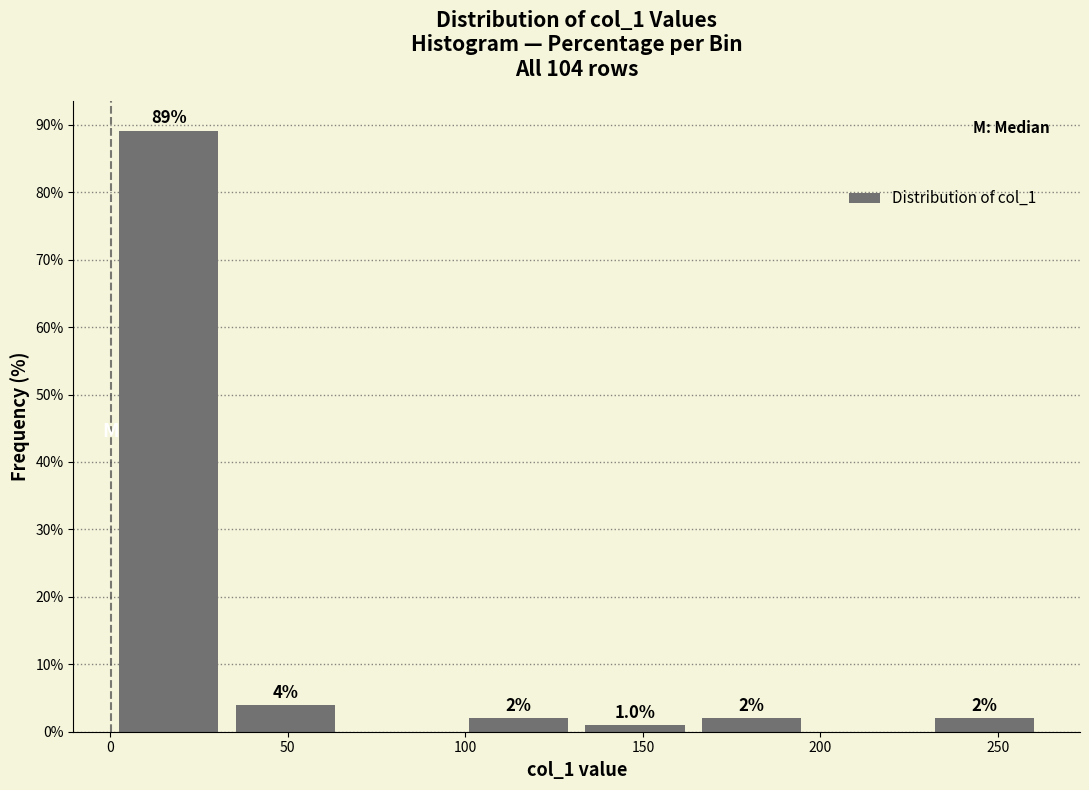

Over which range of the x-axis is the bar tallest?

0 to 35